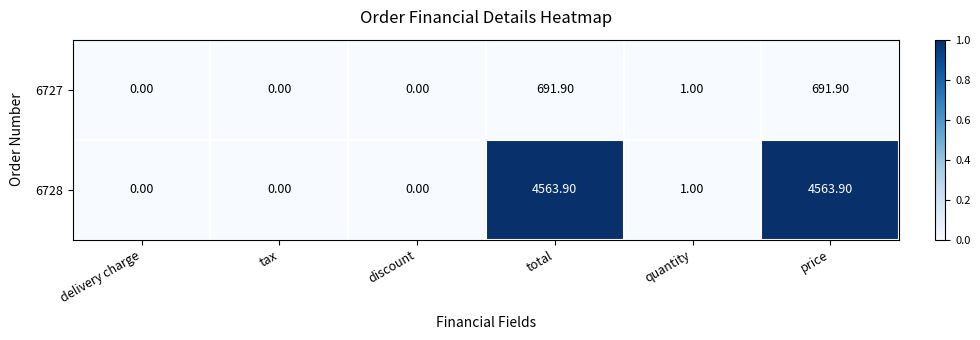

Which series has the largest total across all categories?

6728